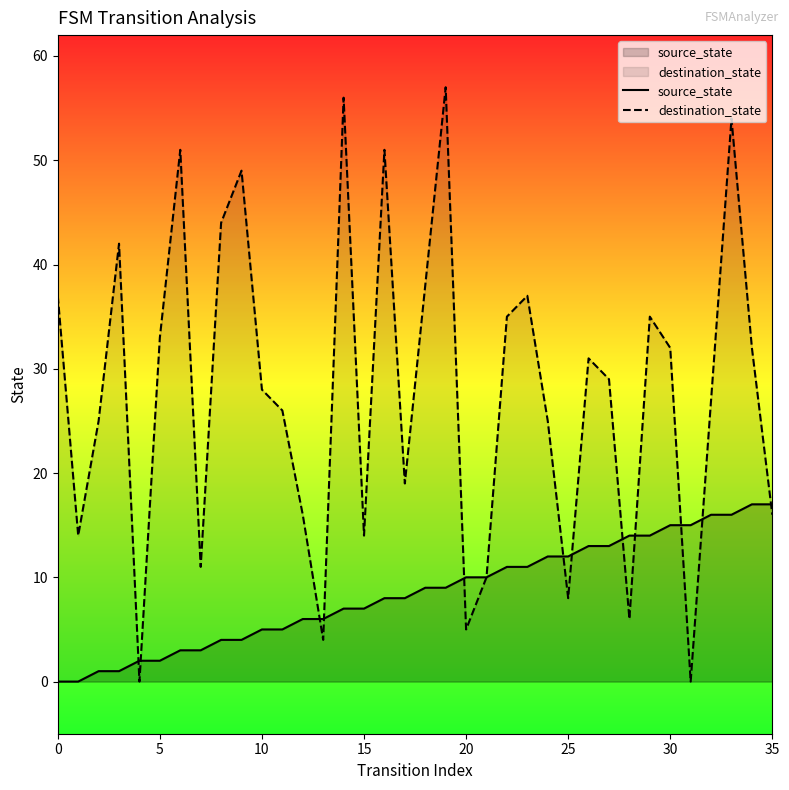

At how many categories does at least one series exceed 29?

17